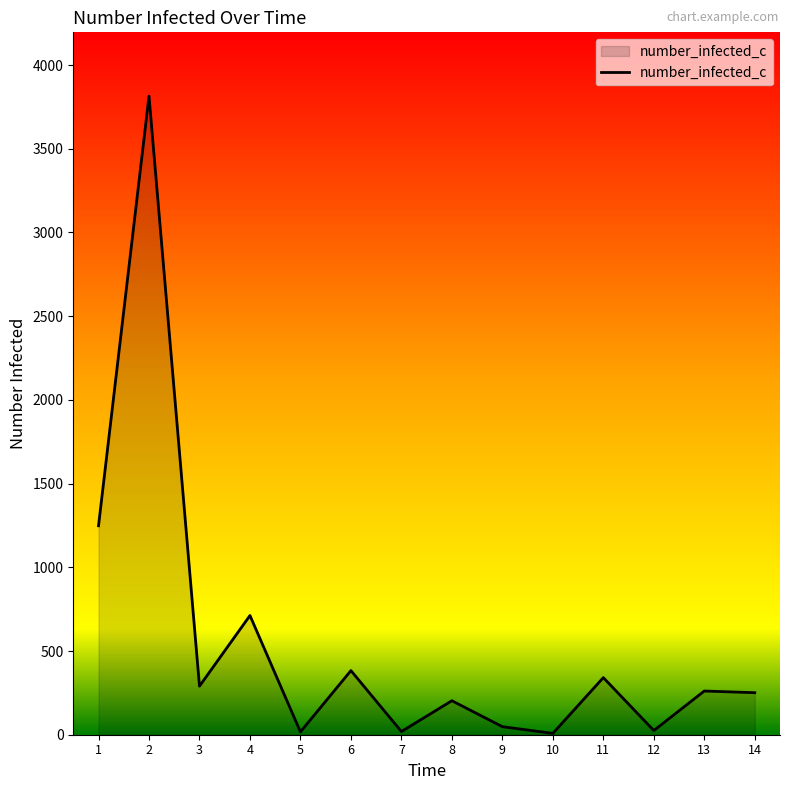

Does the chart display data point markers on the line(s)?

No